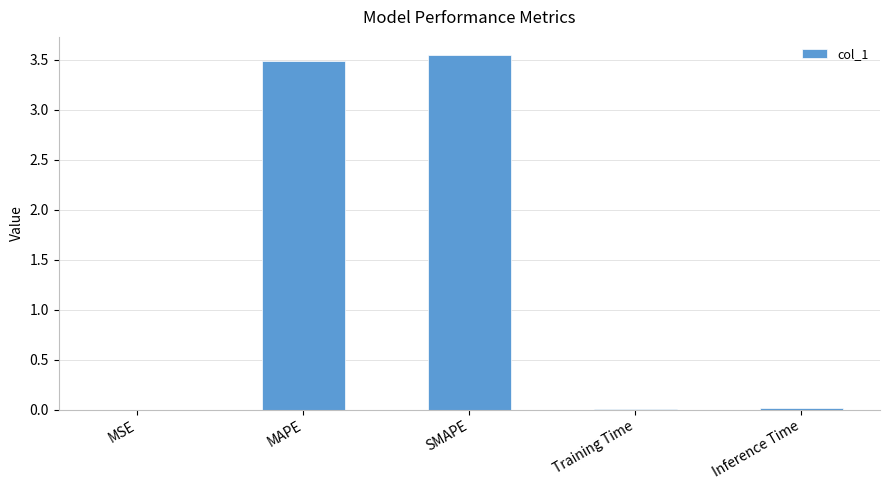

Which has a higher value, SMAPE or MSE?

SMAPE